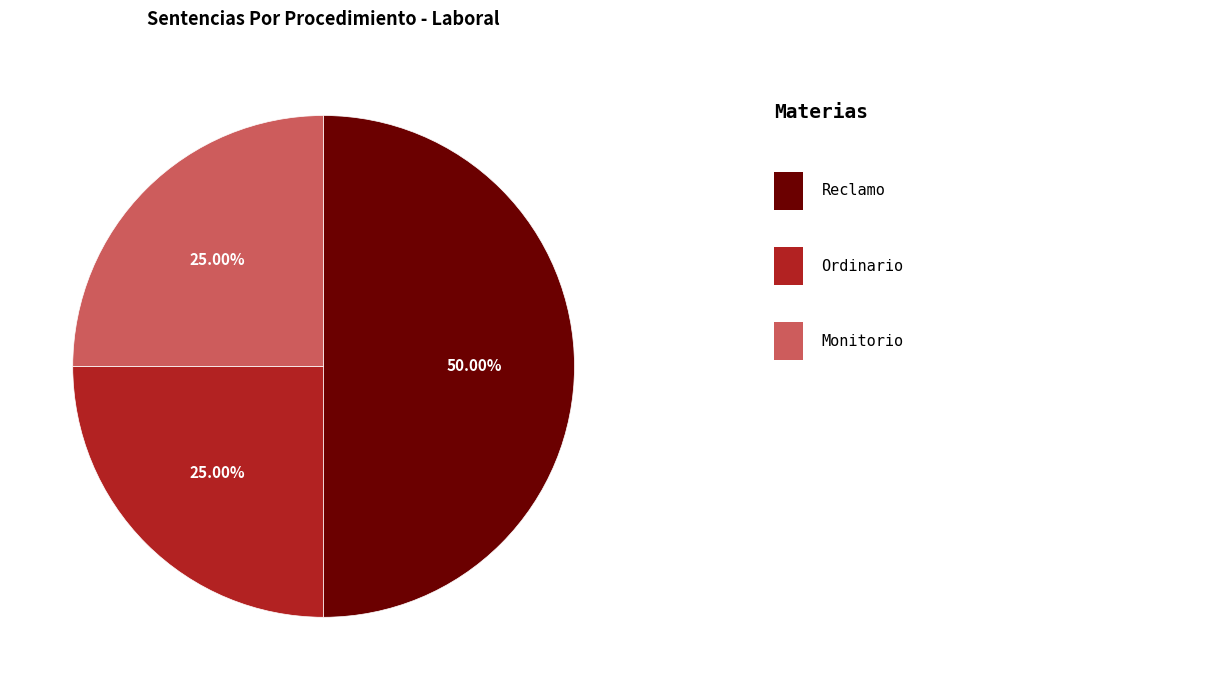

To the nearest percent, what is the difference between the largest and smallest slice percentages?

25%